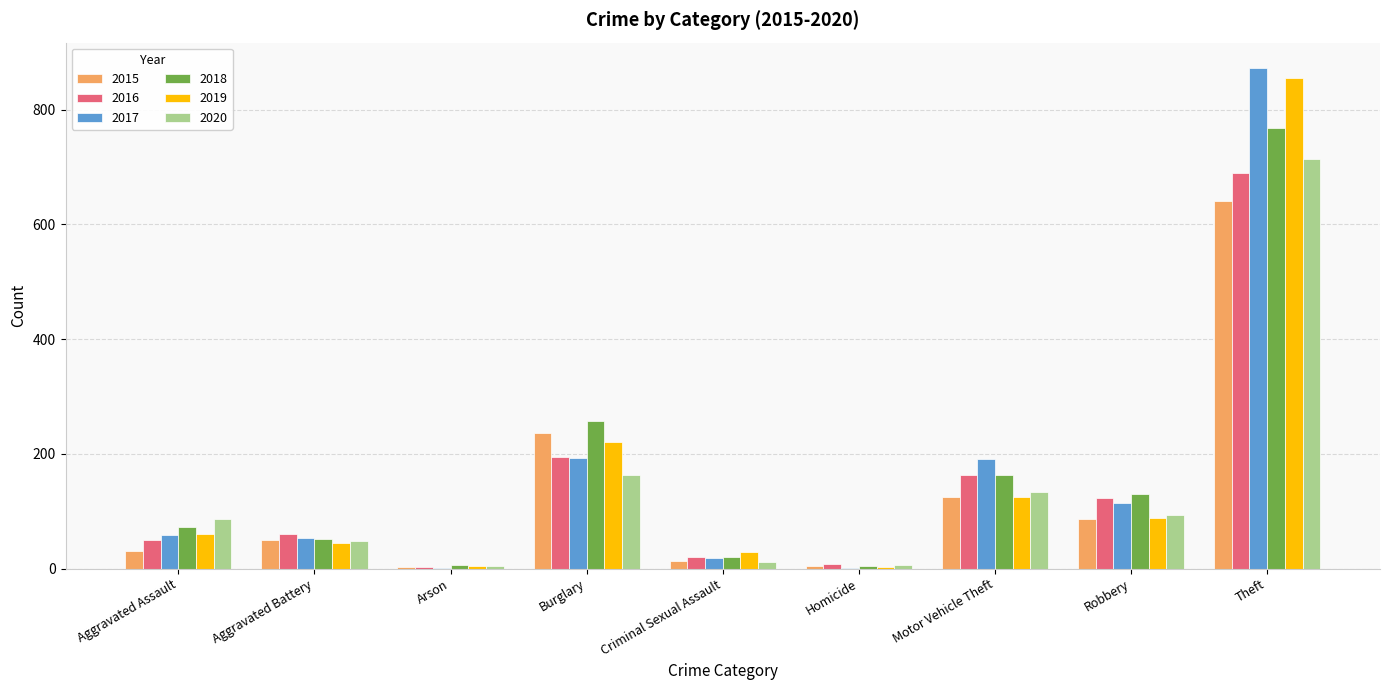

Which category has the highest value across all series?

Theft